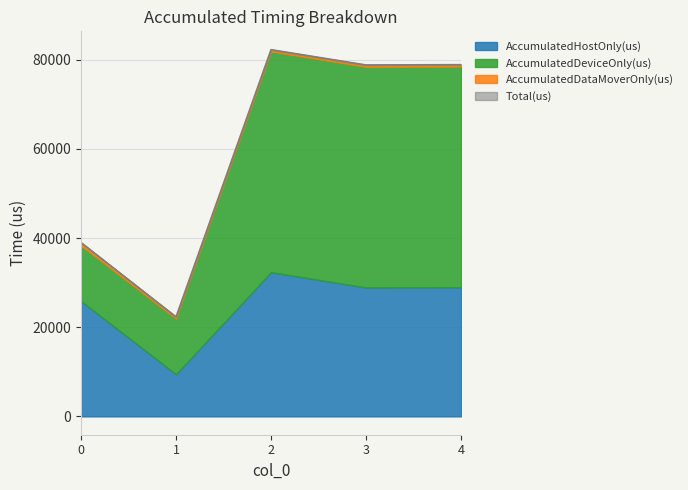

Where does the AccumulatedDeviceOnly(us) series first go above 49498?

2